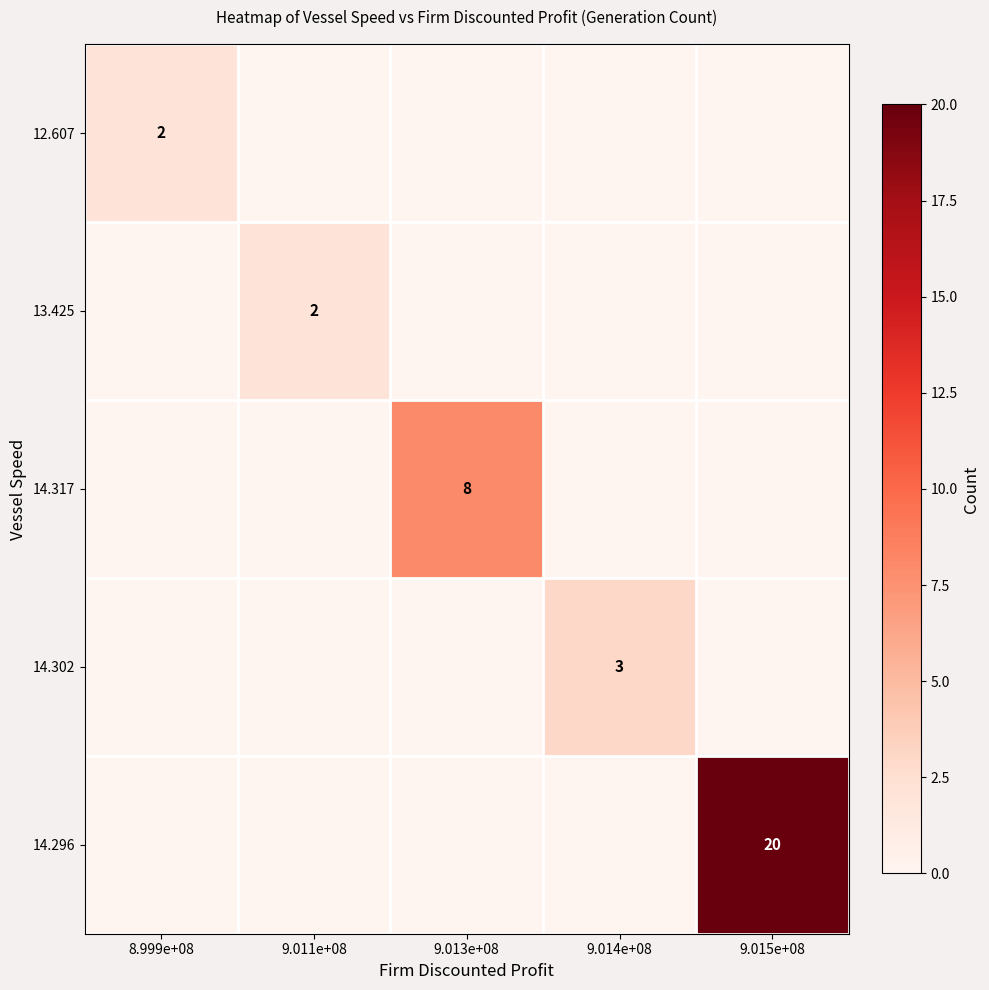

The value of 13.425 at 9.011e+08 is 2. True or false?

True